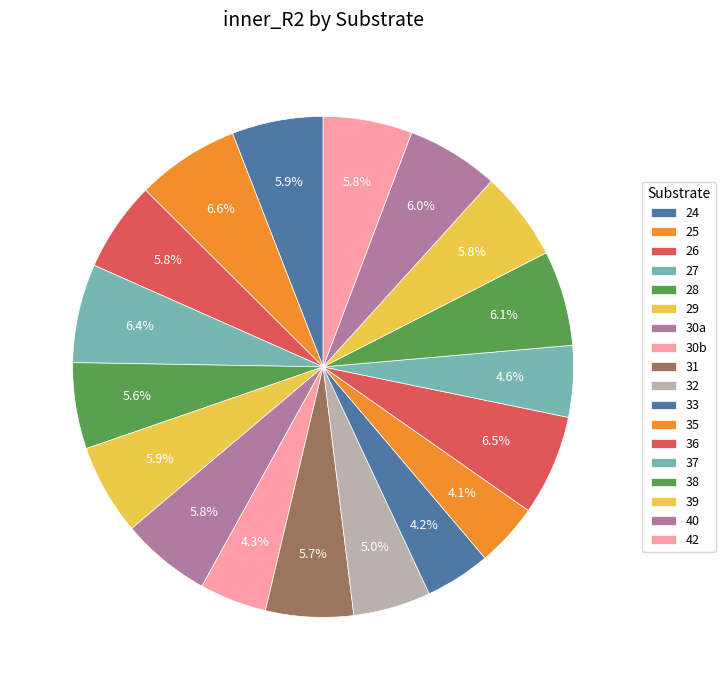

To the nearest percent, what is the combined percentage of 29 and 42?

12%